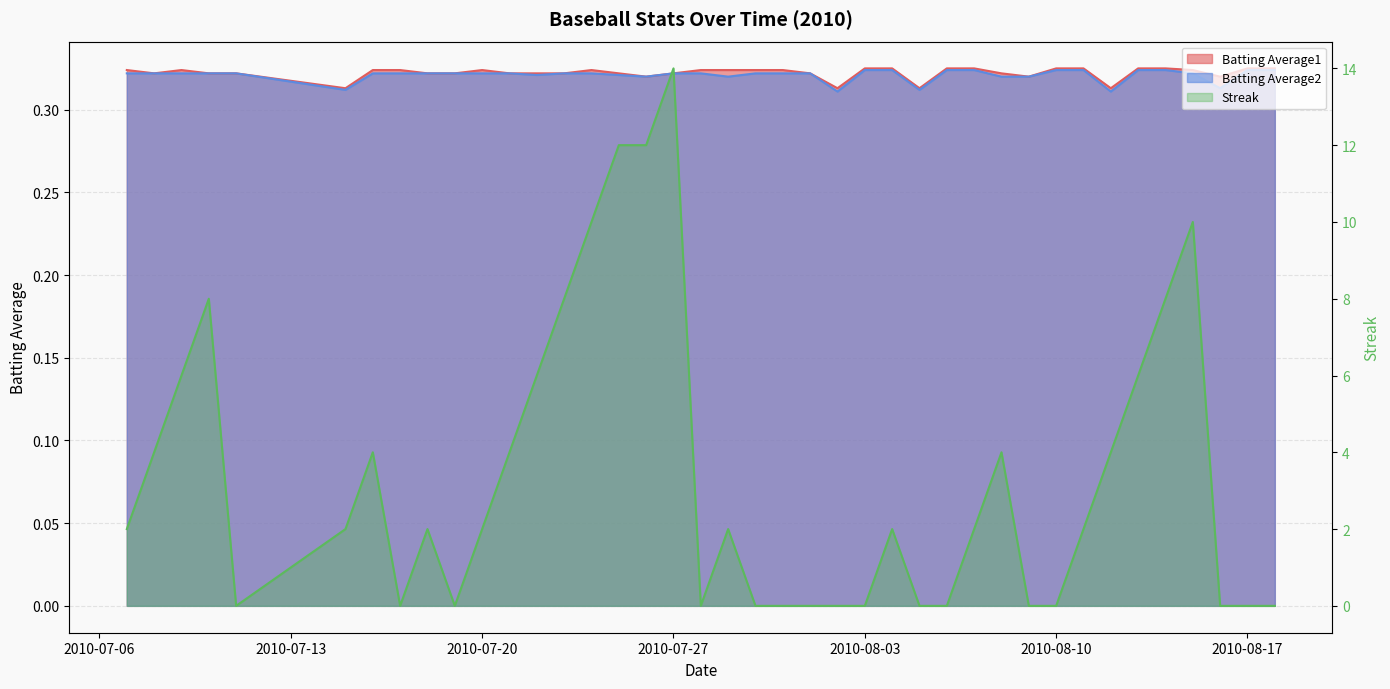

What is the sum of all Batting Average2 values?

12.8